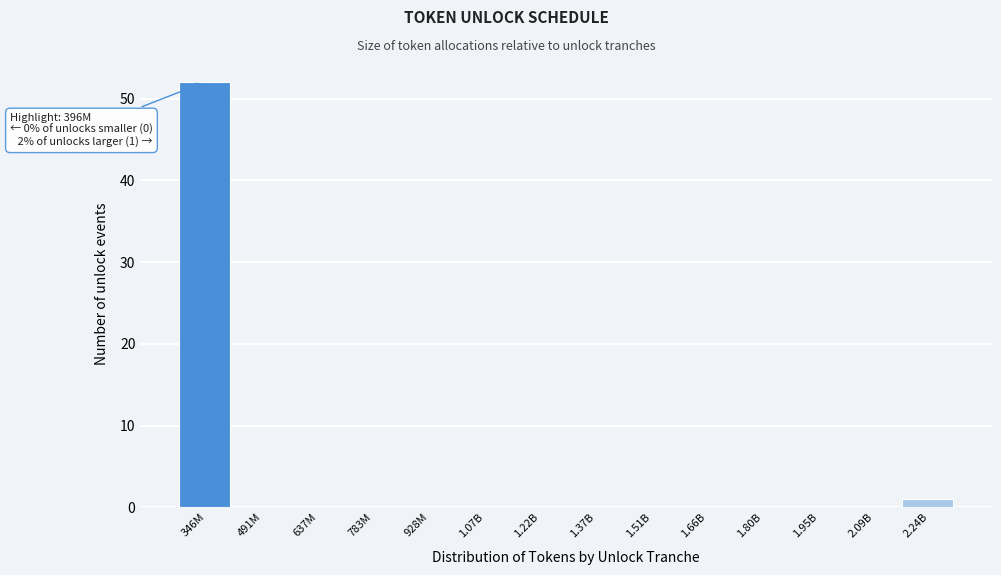

Reading right to left, extract all data points from this chart.

2.24B=1	2.09B=0	1.95B=0	1.80B=0	1.66B=0	1.51B=0	1.37B=0	1.22B=0	1.07B=0	928M=0	783M=0	637M=0	491M=0	346M=52